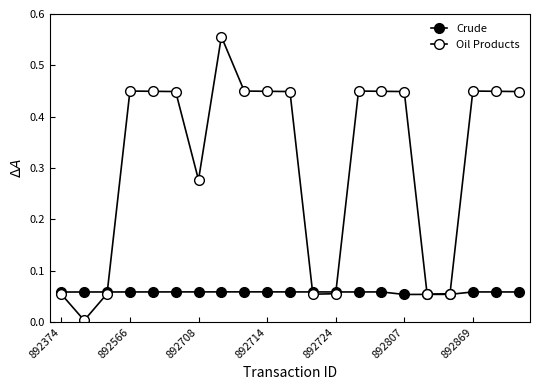

How many intersections are there between Crude and Oil Products?

3